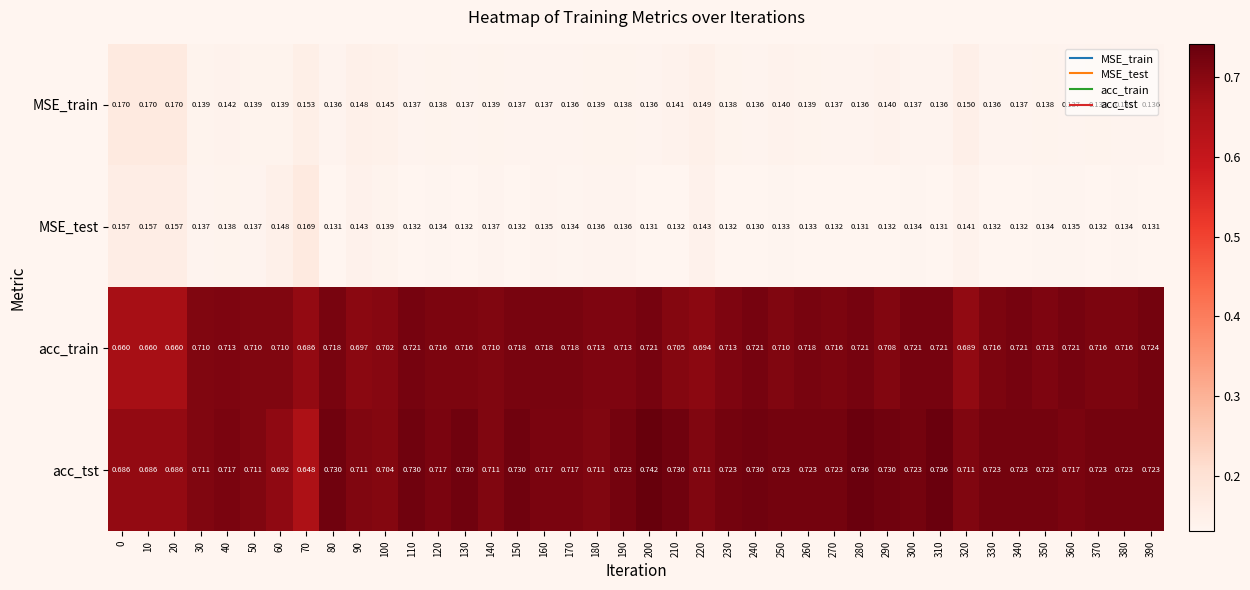

Which series has the largest range (max minus min)?

acc_tst